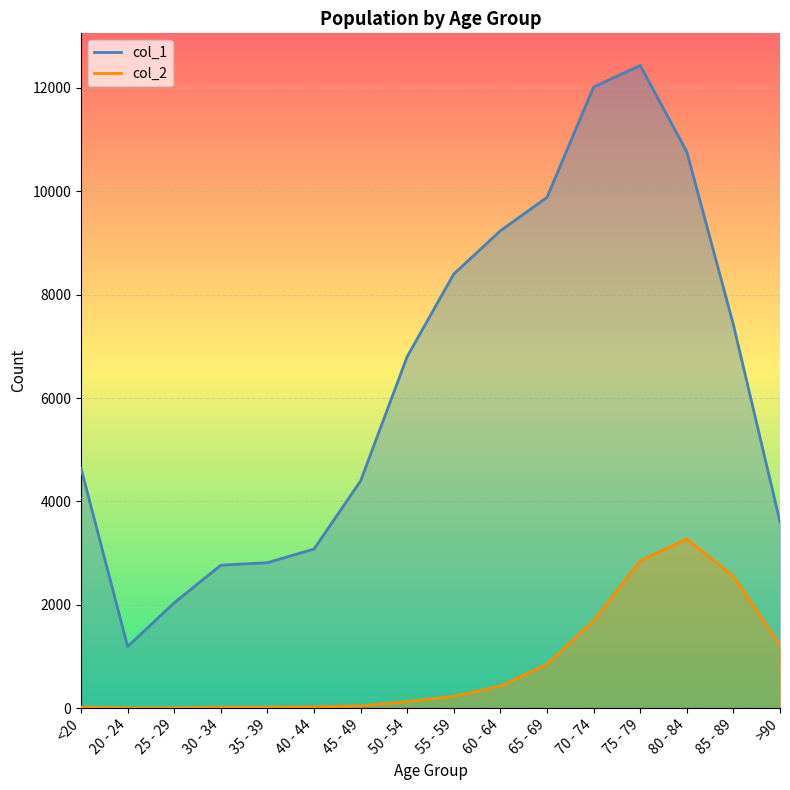

Reading left to right, what are all the values shown in this chart?

col_1: 4641	1191	2038	2765	2814	3078	4396	6803	8400	9236	9883	12018	12434	10764	7417	3604
col_2: 18	4	3	17	18	24	47	126	227	426	850	1690	2848	3273	2548	1224